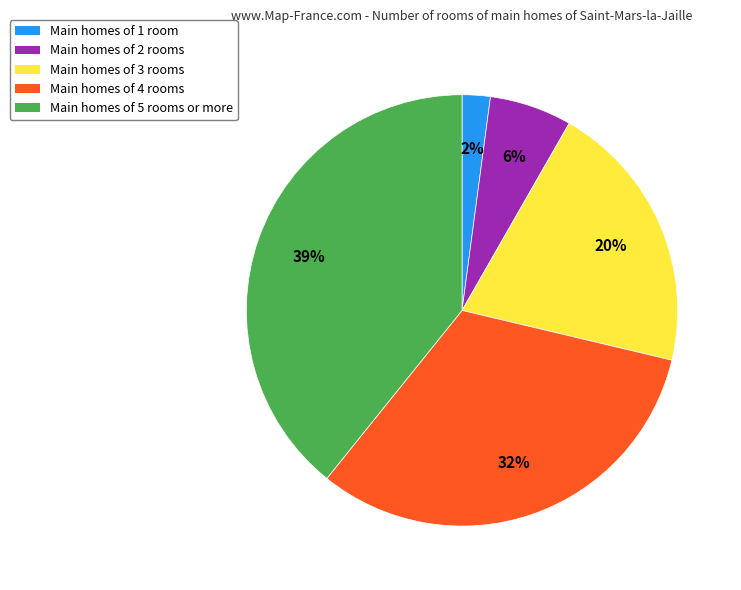

Does any single category account for the majority?

No